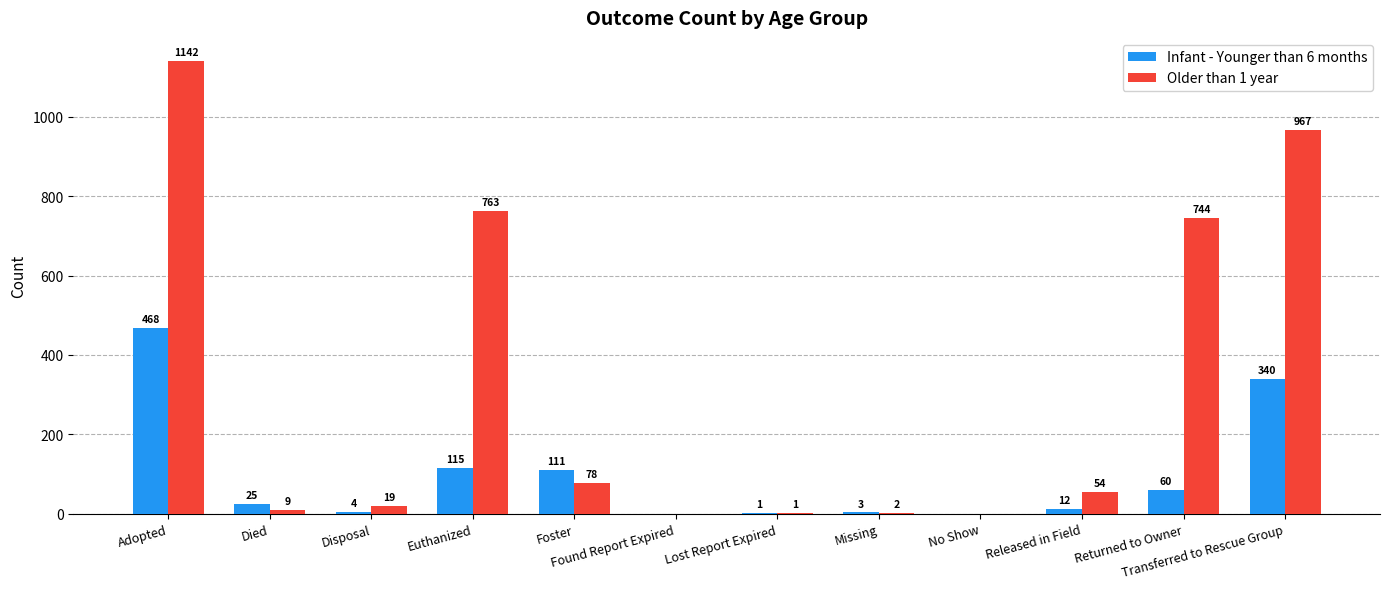

Which label corresponds to the largest value in the chart?

Adopted